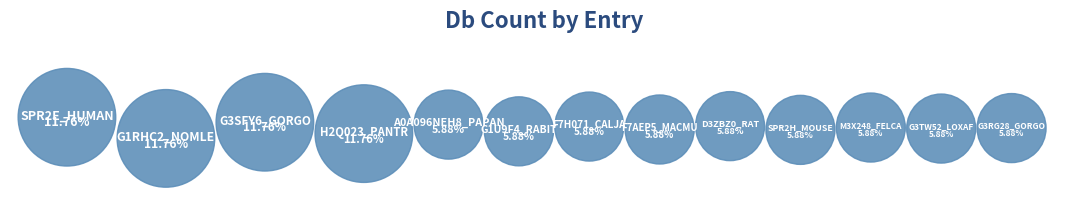

What percentage is the SPR2H_MOUSE slice, to the nearest percent?

6%